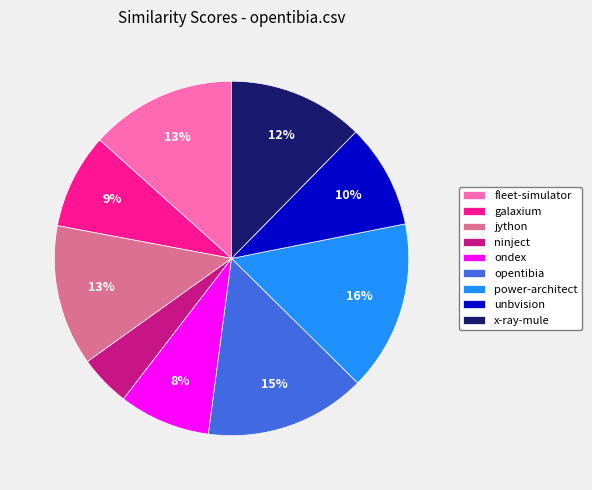

Is the sum of unbvision and jython greater than half?

No